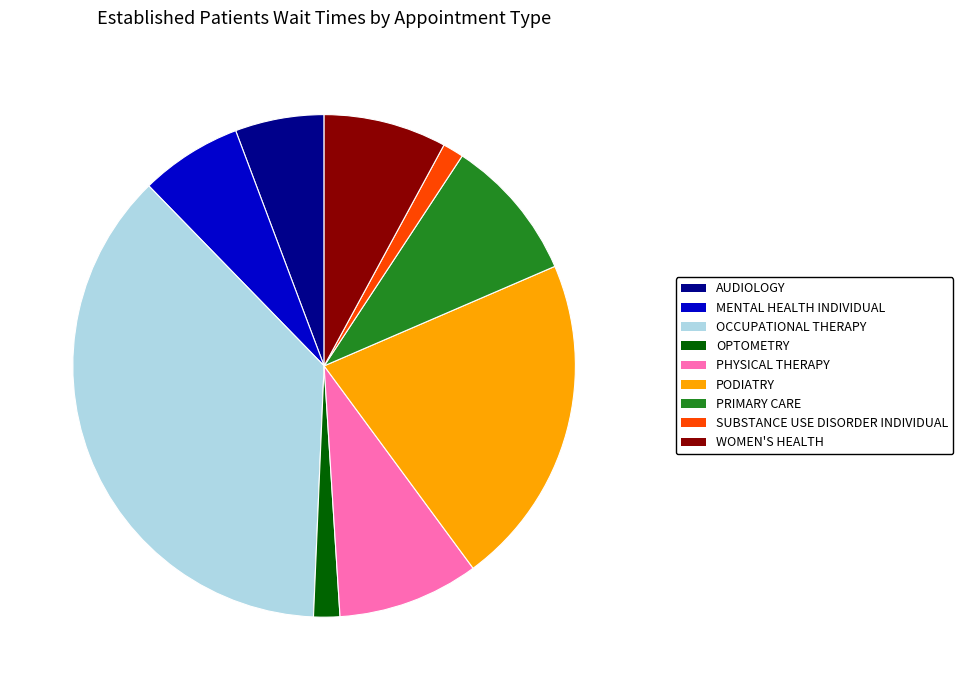

Combined, do OPTOMETRY and SUBSTANCE USE DISORDER INDIVIDUAL account for over 50%?

No